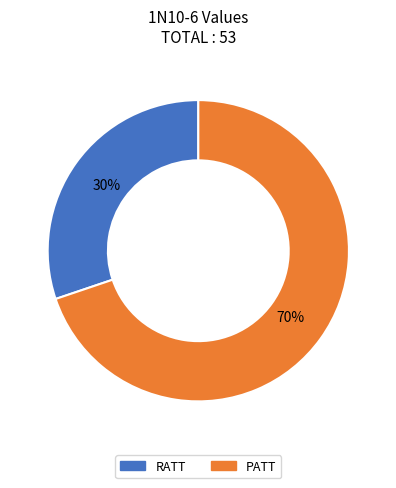

How many slices are in this pie chart?

2